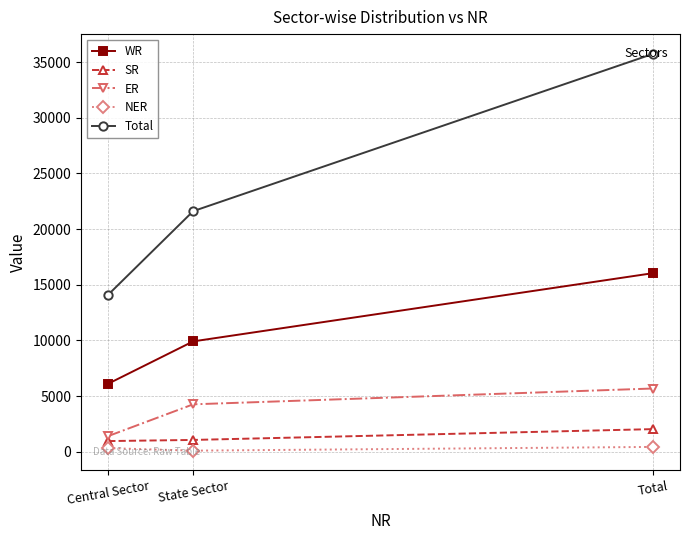

Is this an area chart (filled region under the line)?

No